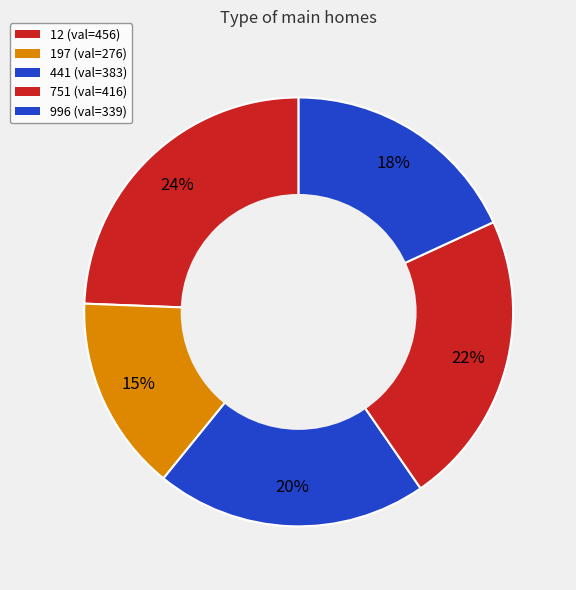

How many segments does this pie chart have?

5